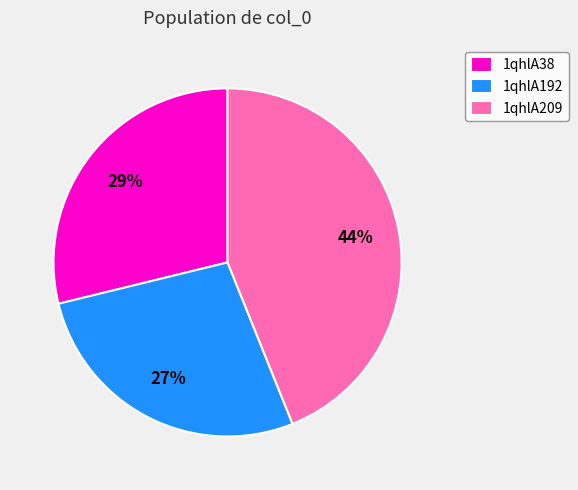

How many segments does this pie chart have?

3